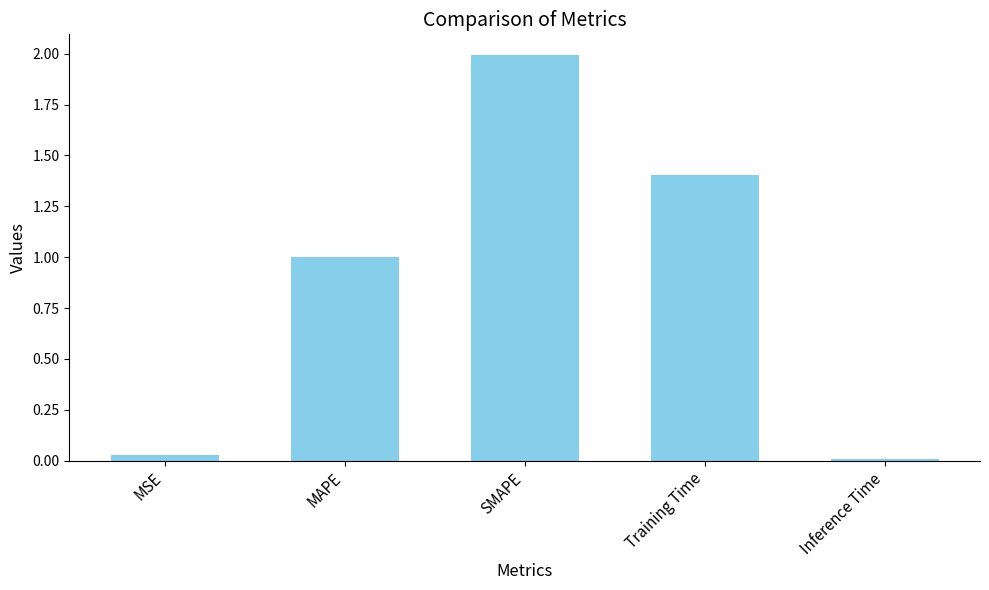

Rank the categories by value from highest to lowest.

SMAPE, Training Time, MAPE, MSE, Inference Time